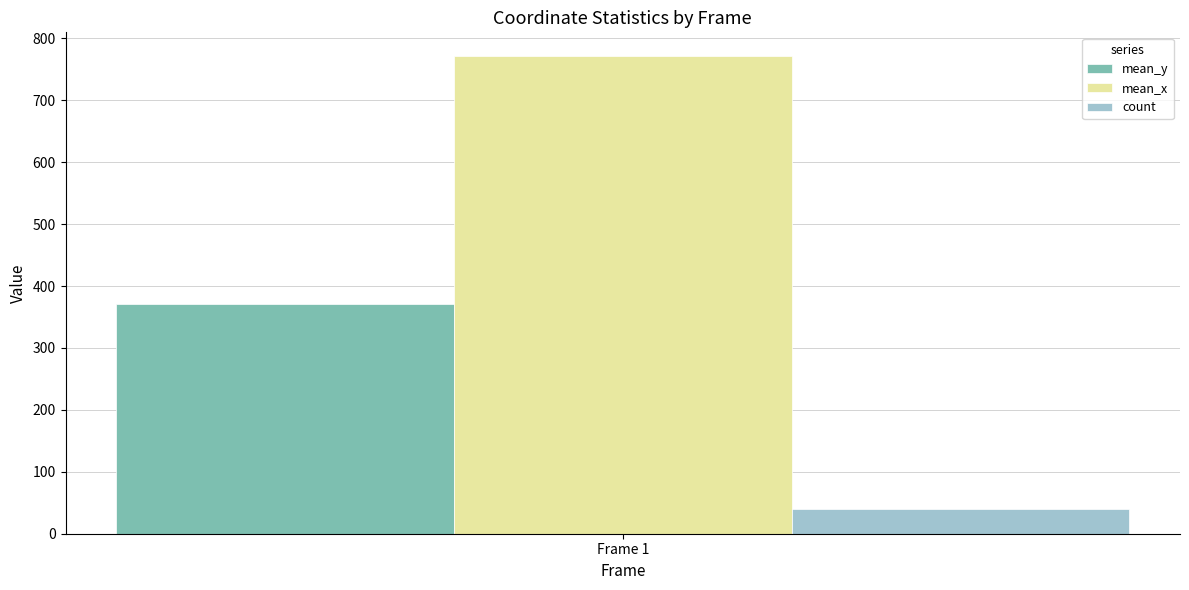

Reading left to right, transcribe all the data shown in this chart.

mean_y: Frame 1=371.2
mean_x: Frame 1=771.2
count: Frame 1=40.0